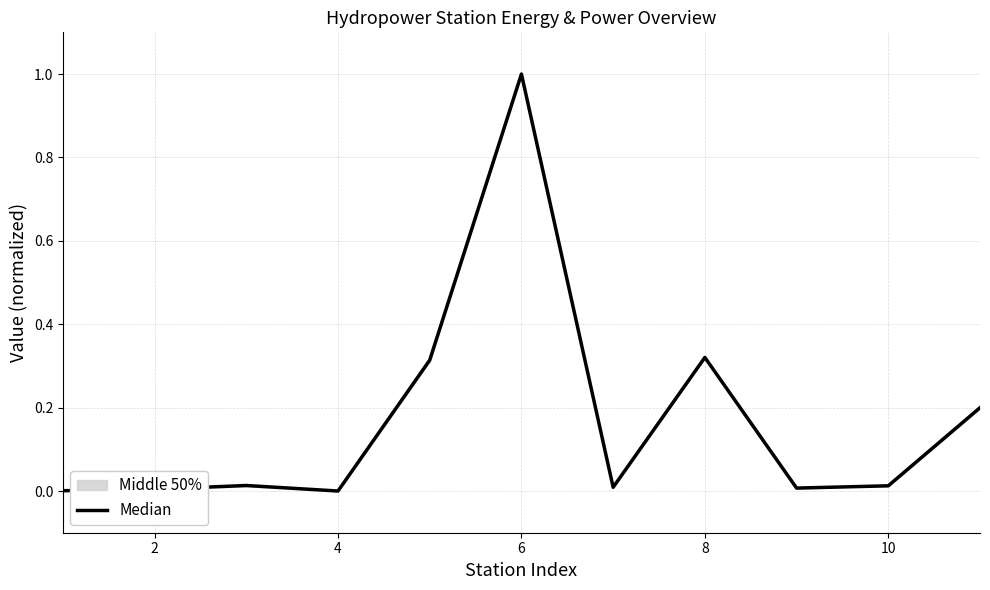

What is the difference between the maximum and minimum values?

1.0